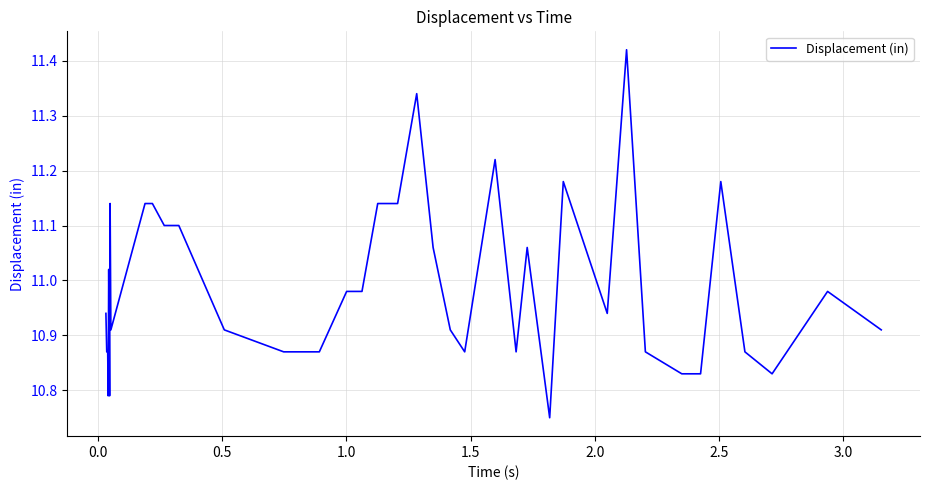

How many lines are shown in the chart?

1